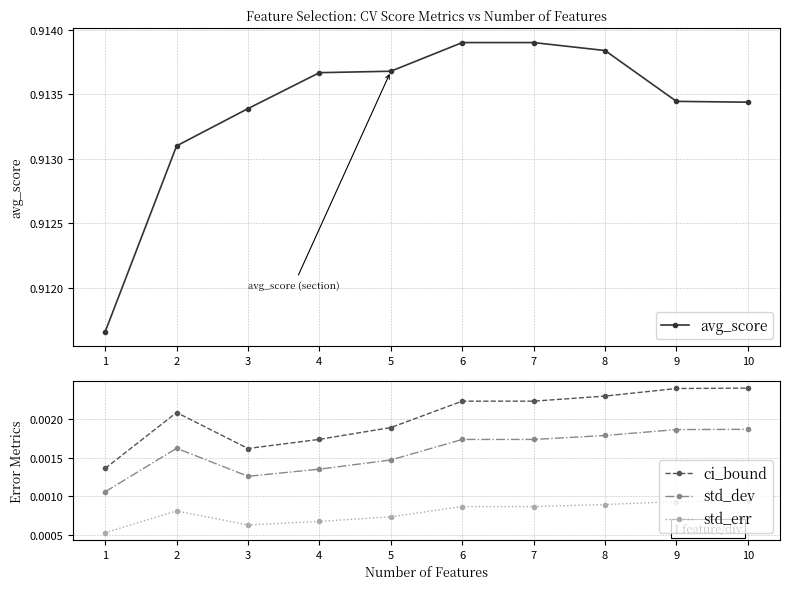

The ci_bound series shows 0.0 at 2. True or false?

True